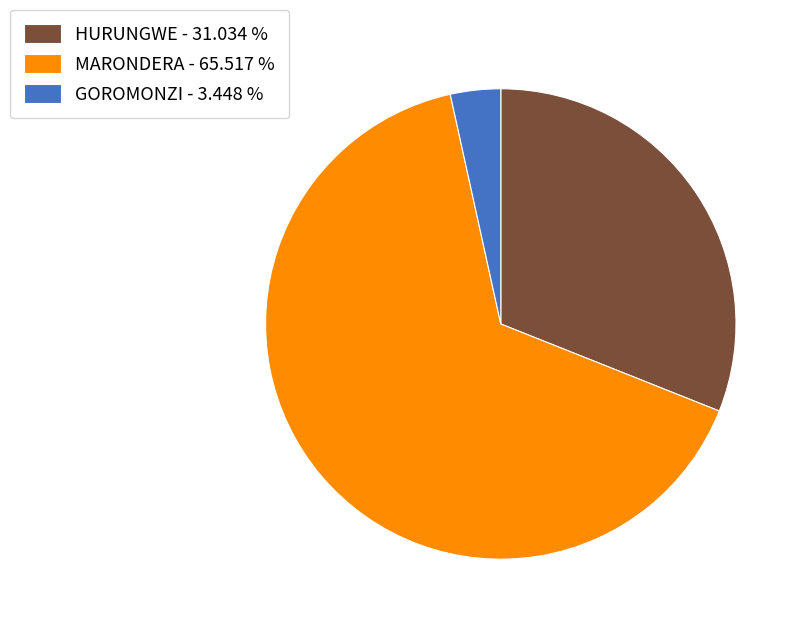

Count the number of slices in the pie.

3